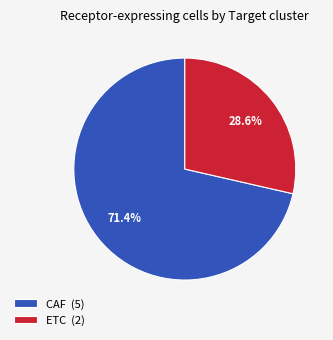

The ETC slice represents 29% of the pie. True or false?

True